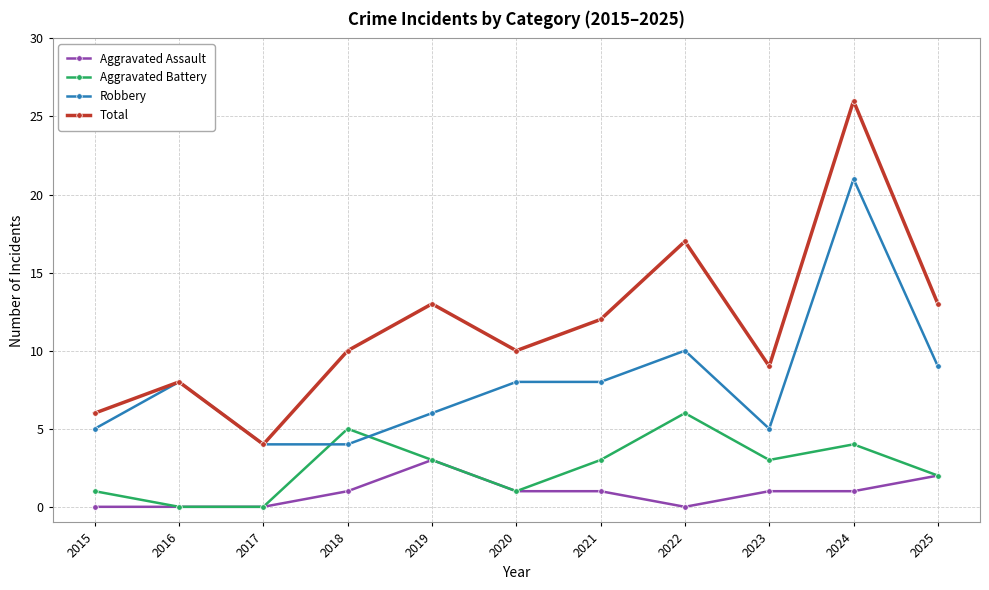

Is the value of Total at 2021 greater than the value of Aggravated Assault at 2020?

Yes